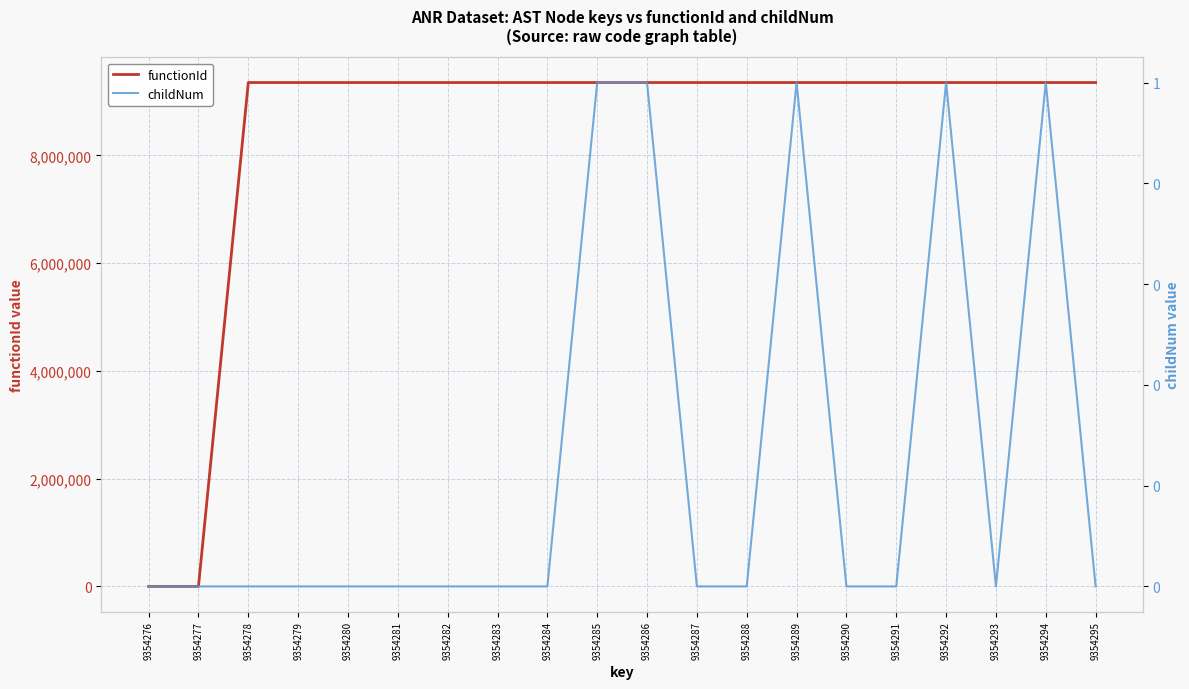

List the series in order of their peak value, lowest first.

childNum, functionId